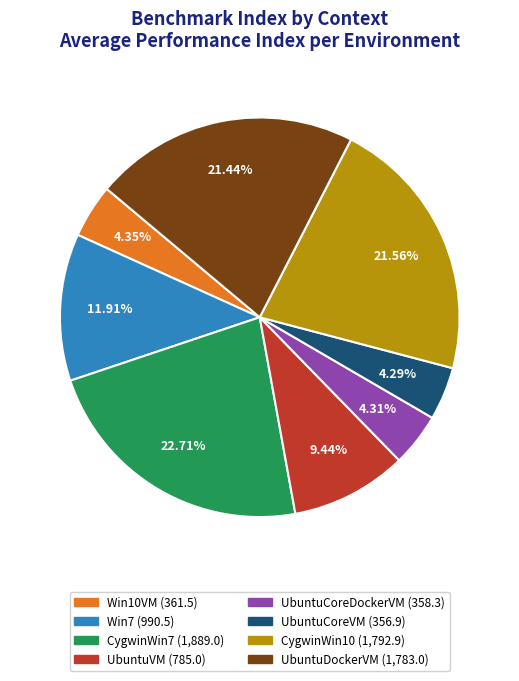

Combined, what portion of the pie is CygwinWin7 and UbuntuCoreDockerVM?

27.0%